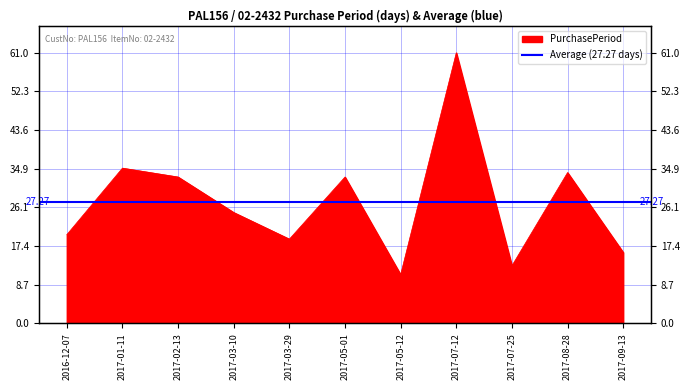

At which label does the data first exceed 25?

2017-01-11